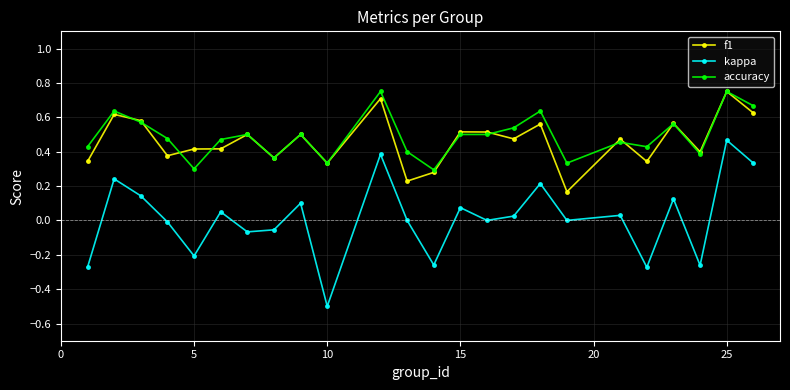

Which series has the largest range (max minus min)?

kappa